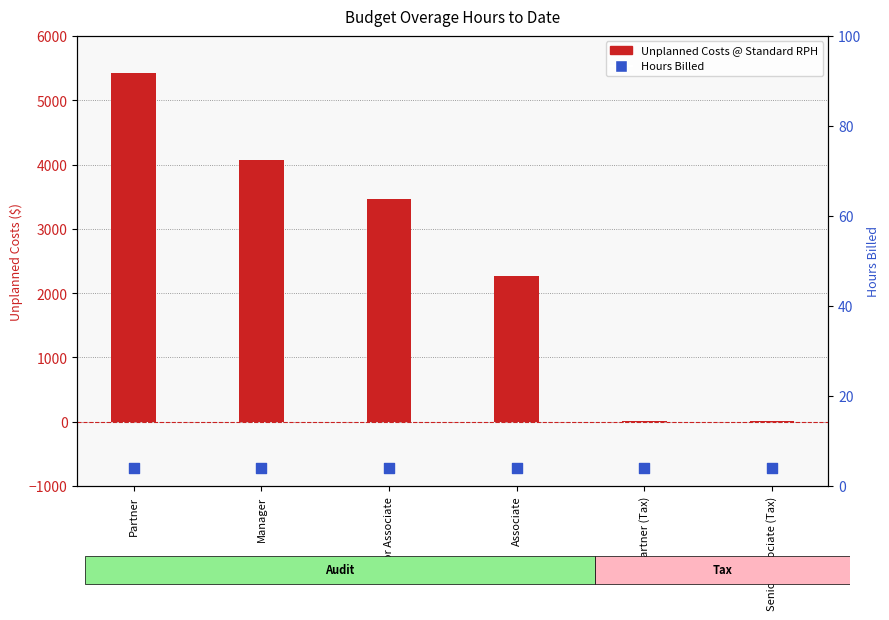

Which series has the largest total across all categories?

Unplanned Costs @ Standard RPH